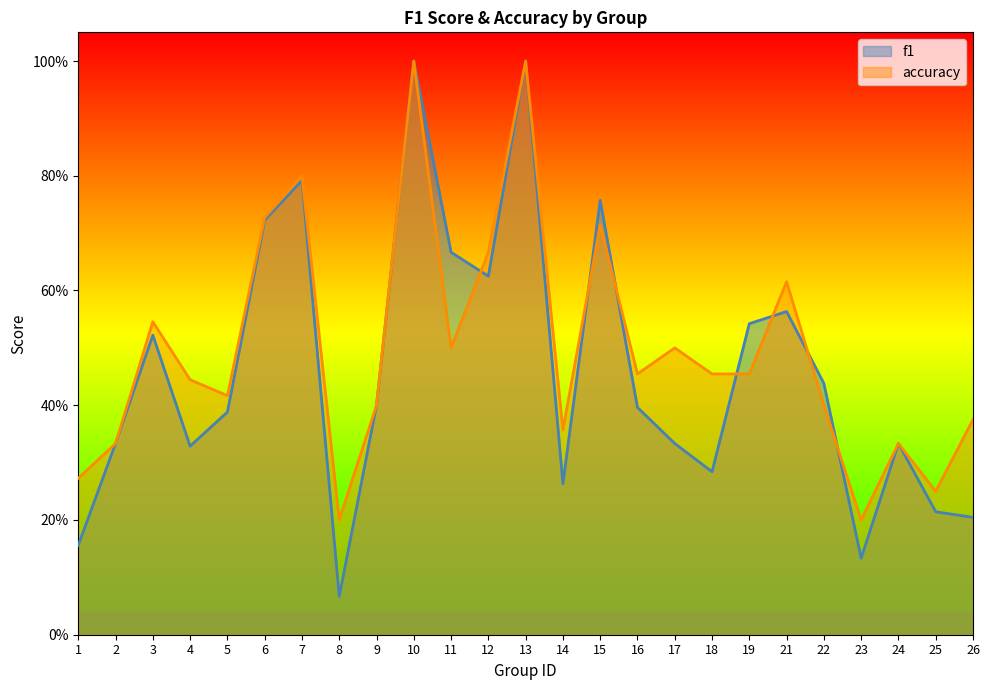

List the labels in order of accuracy value, smallest first.

8, 23, 25, 1, 2, 24, 14, 26, 9, 22, 5, 4, 16, 18, 19, 11, 17, 3, 21, 12, 15, 6, 7, 10, 13